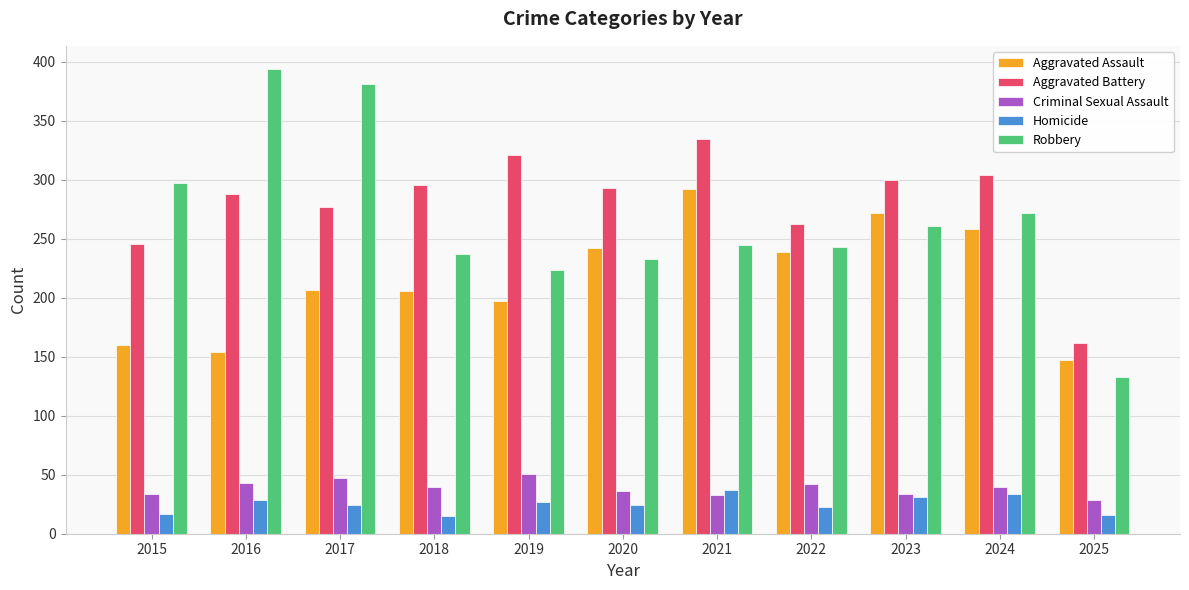

What is the spread (max minus min) of values at 2022?

240